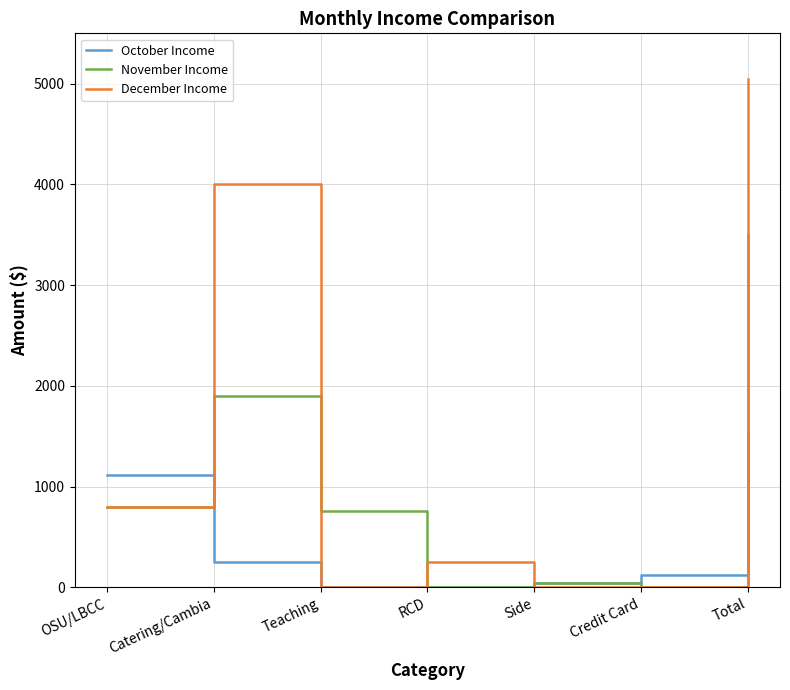

How many lines are shown in the chart?

3